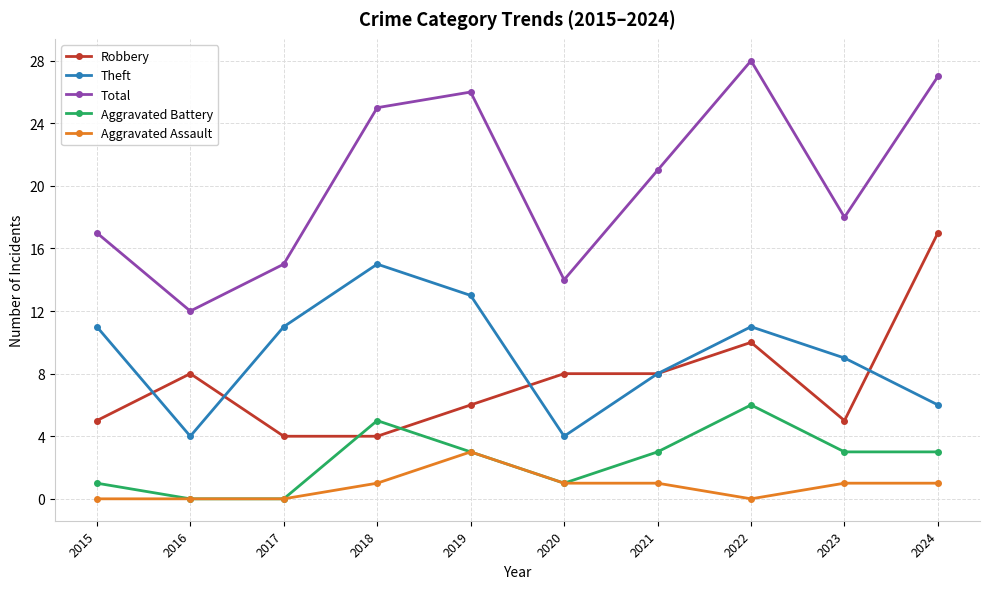

List the series in order of their peak value, highest first.

Total, Robbery, Theft, Aggravated Battery, Aggravated Assault